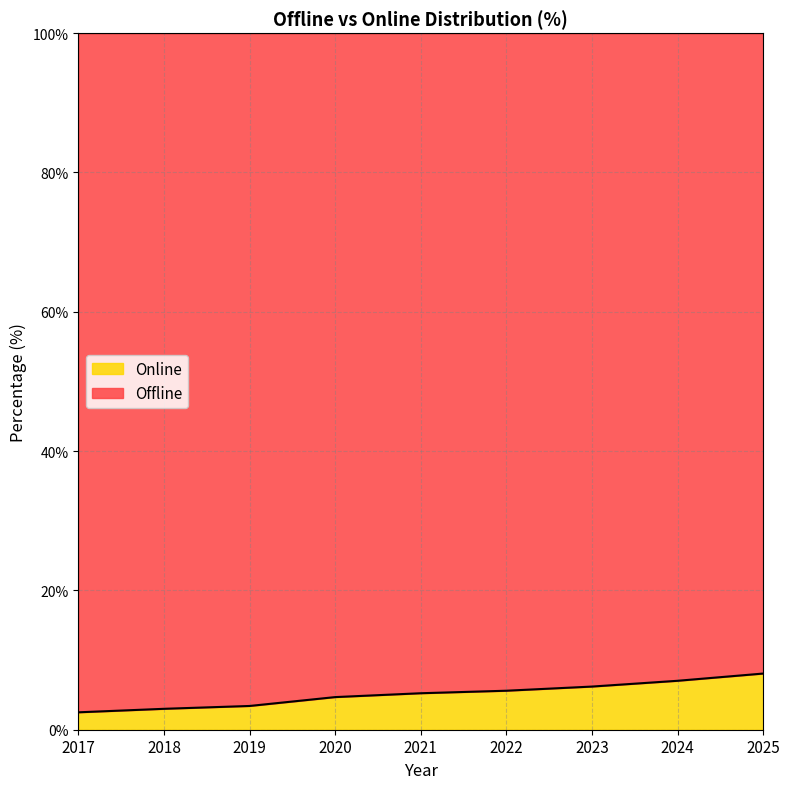

The chart shows a value of 3.4 at 2019. True or false?

True